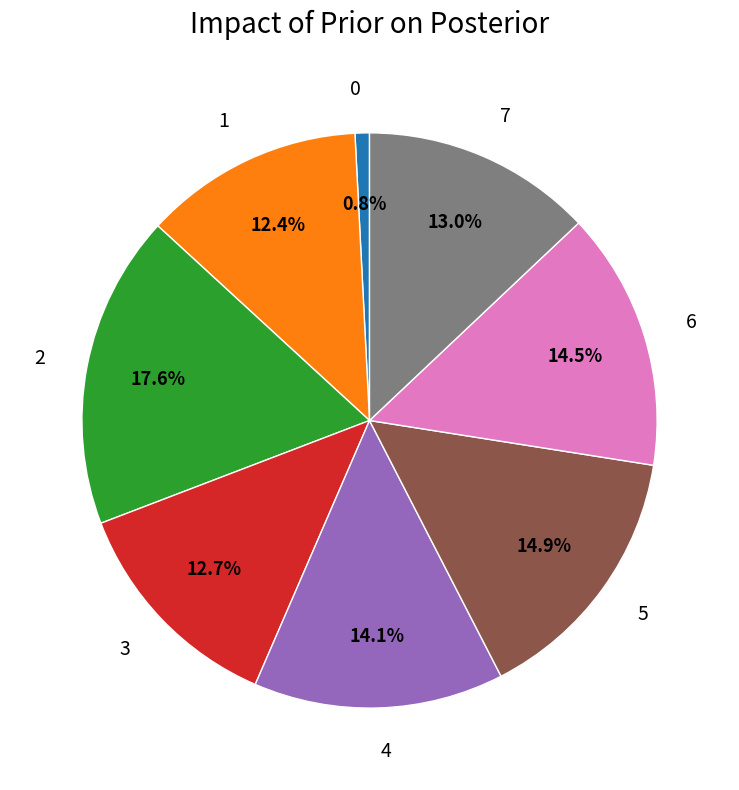

How much of the chart is everything except 4?

85.9%